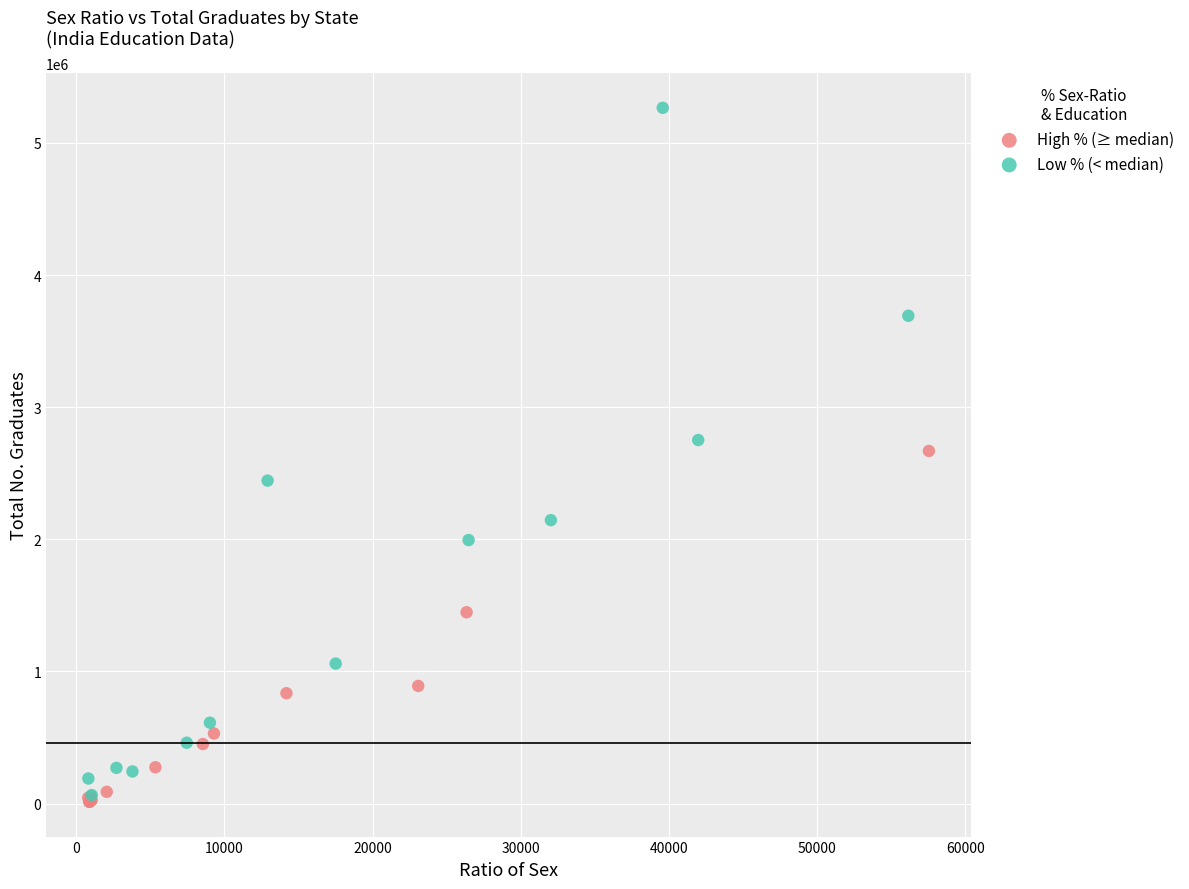

Which series has the widest spread of Y values?

Low % (< median)